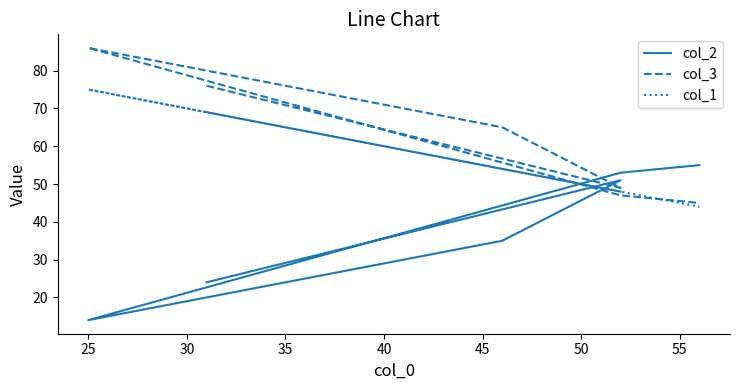

Between 40 and 30, which is larger?

40